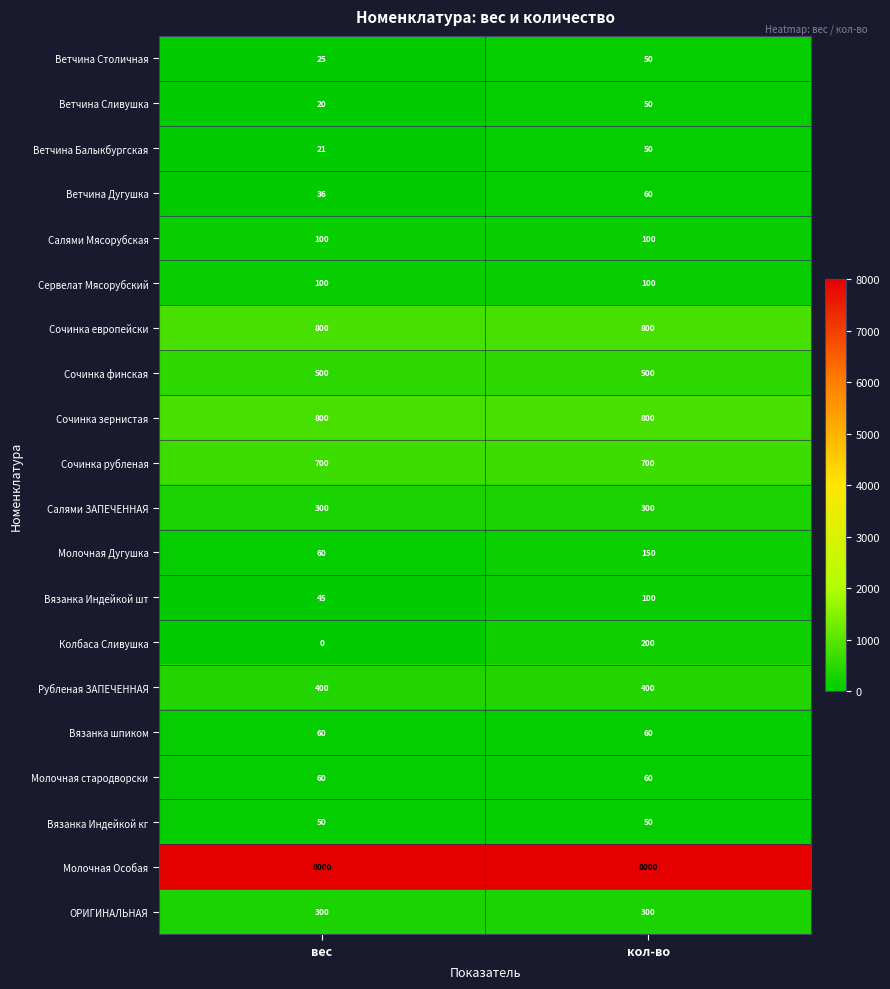

At which category is the sum across all series the highest?

кол-во